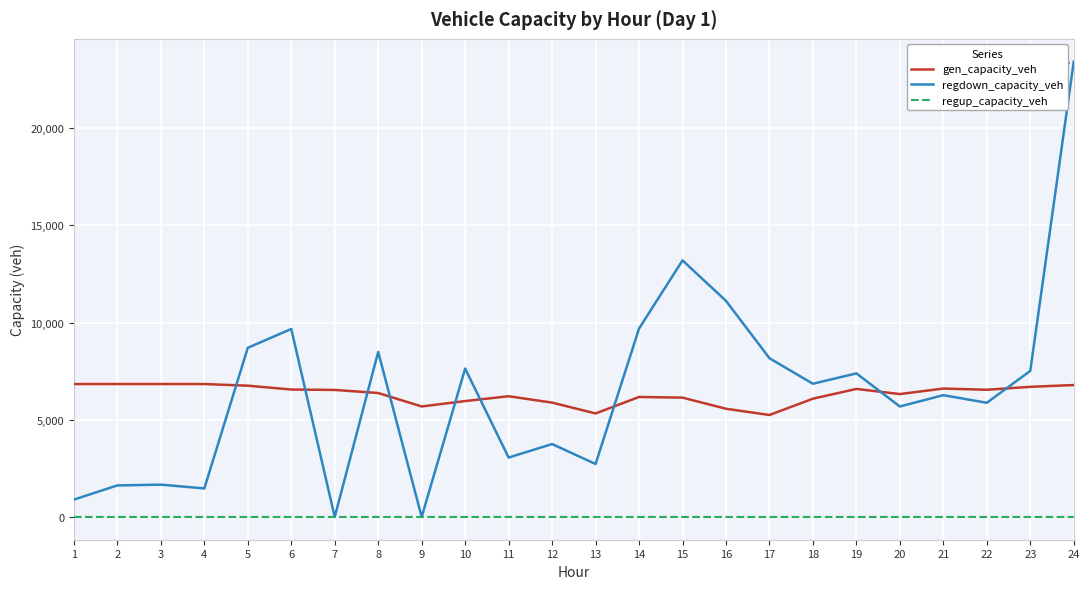

Between which two adjacent categories do gen_capacity_veh and regdown_capacity_veh first intersect?

4 and 5